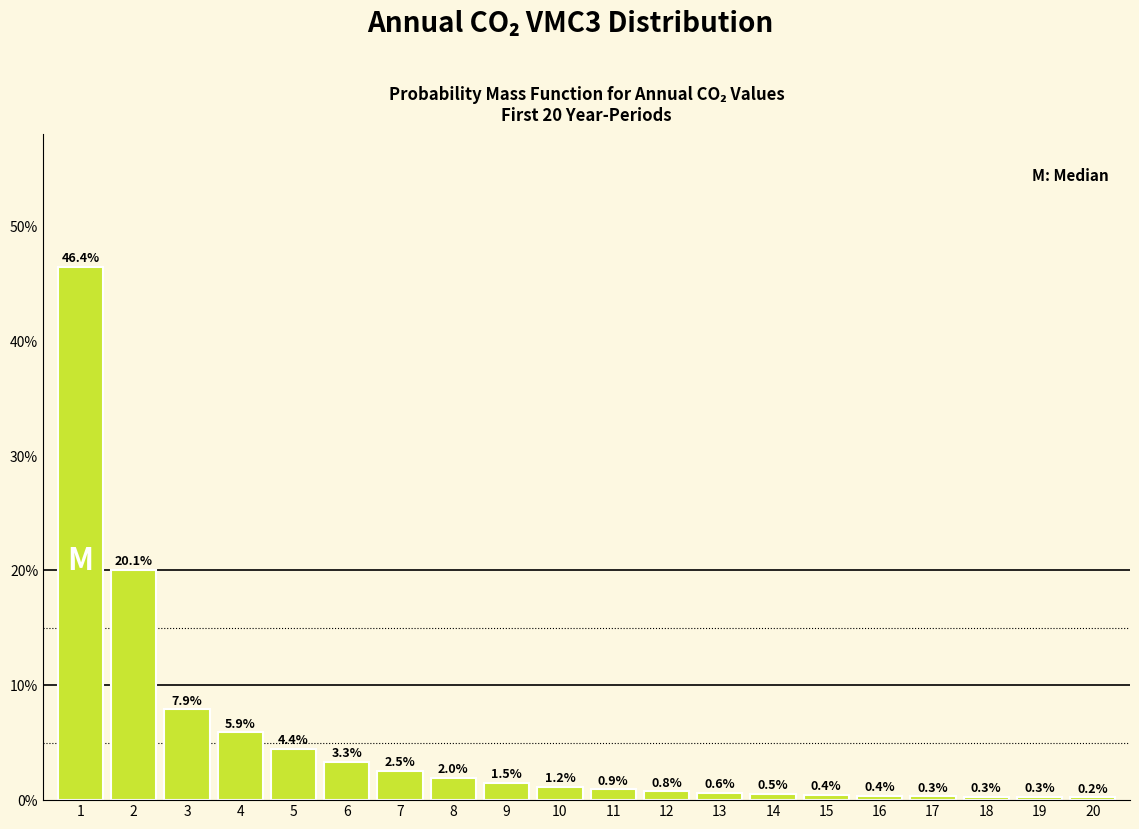

Does the chart contain any negative values?

No